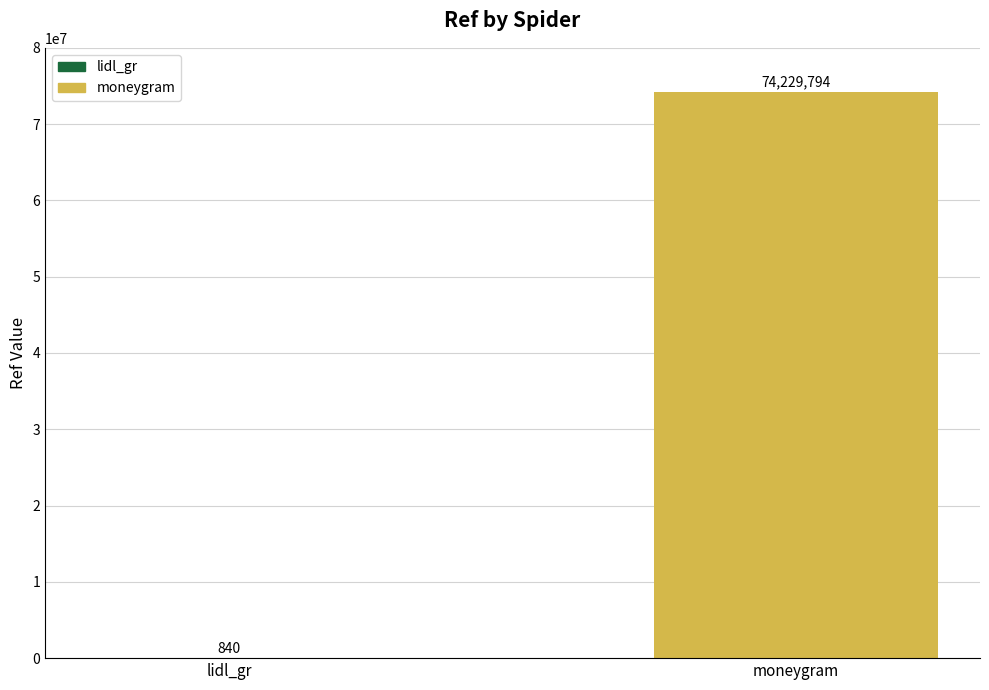

The value at moneygram is 74229794. True or false?

True